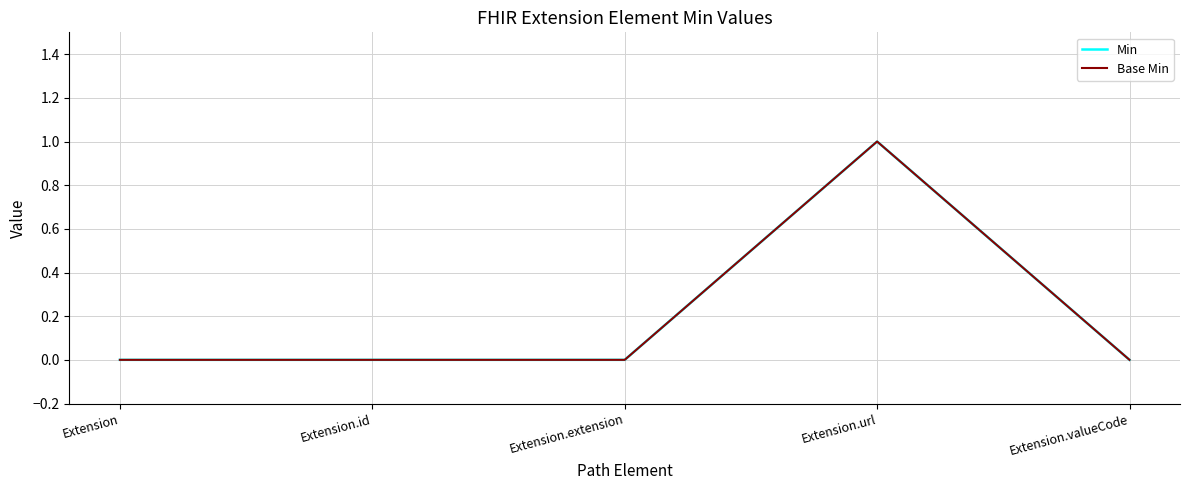

True or false: Min and Base Min cross at least once.

False